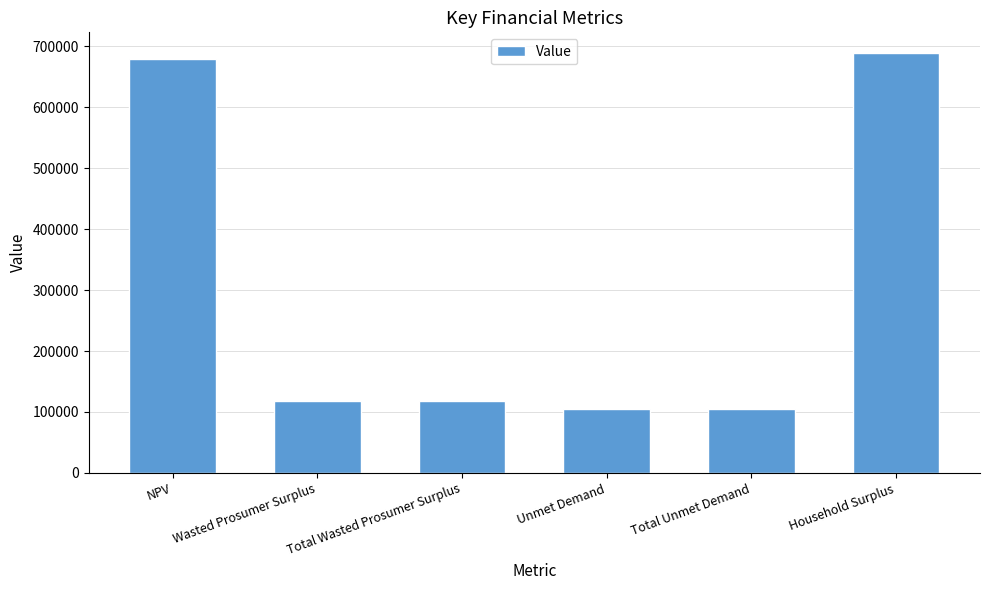

What is the greatest value displayed?

688770.8